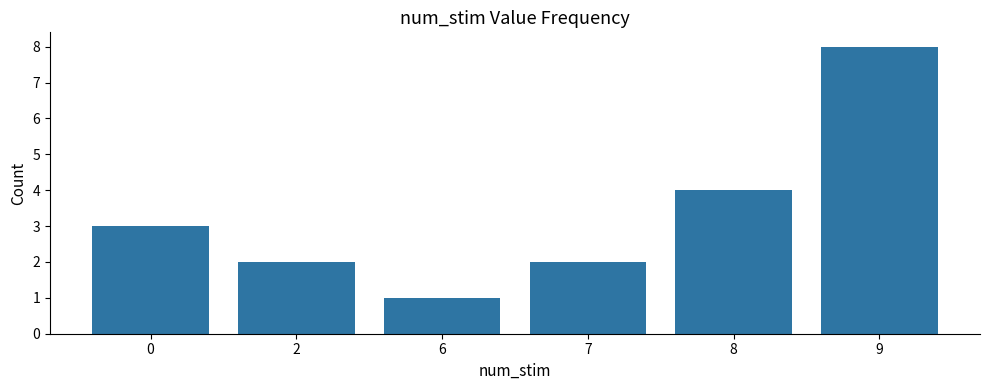

What is the average value?

3